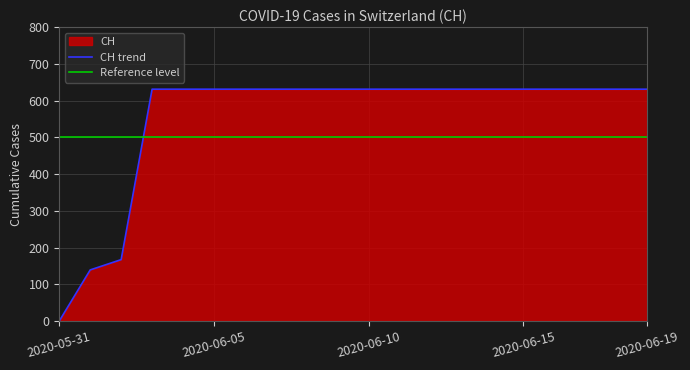

What is the value of the 3rd point from the left?

167